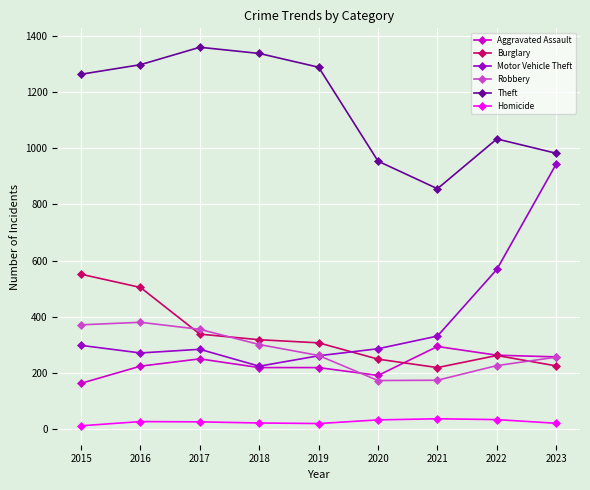

True or false: Theft has more than 0 interior local peaks.

True